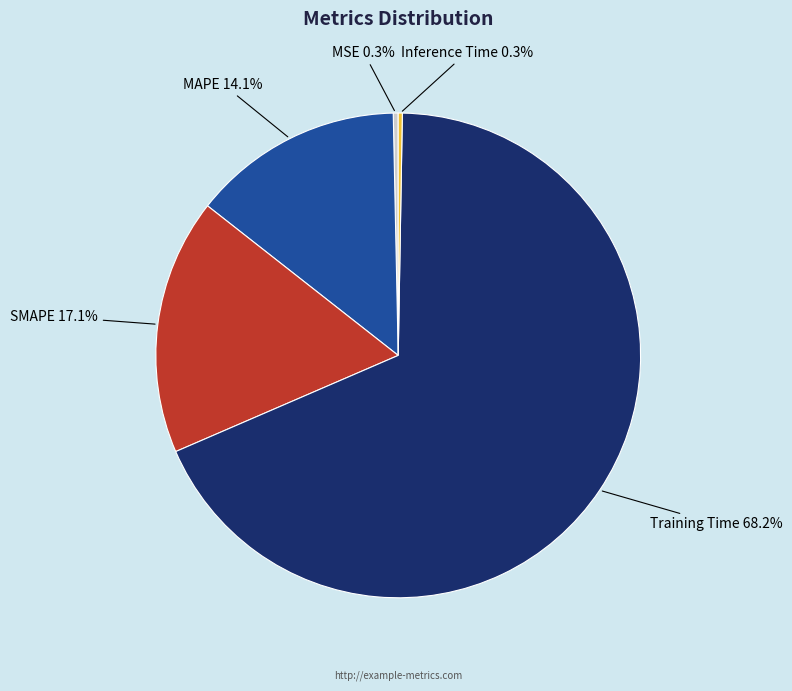

Which has a higher value, MSE 0.3% or Training Time 68.2%?

Training Time 68.2%